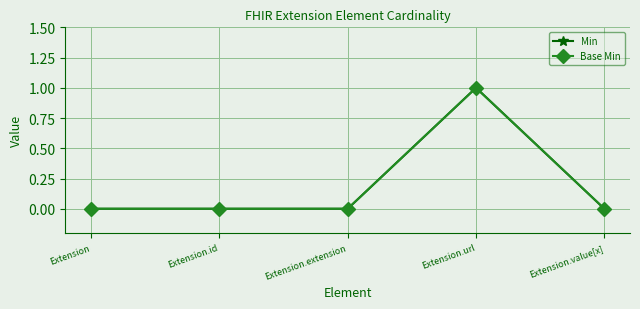

What is the difference between the Min values at Extension.url and Extension.value[x]?

1